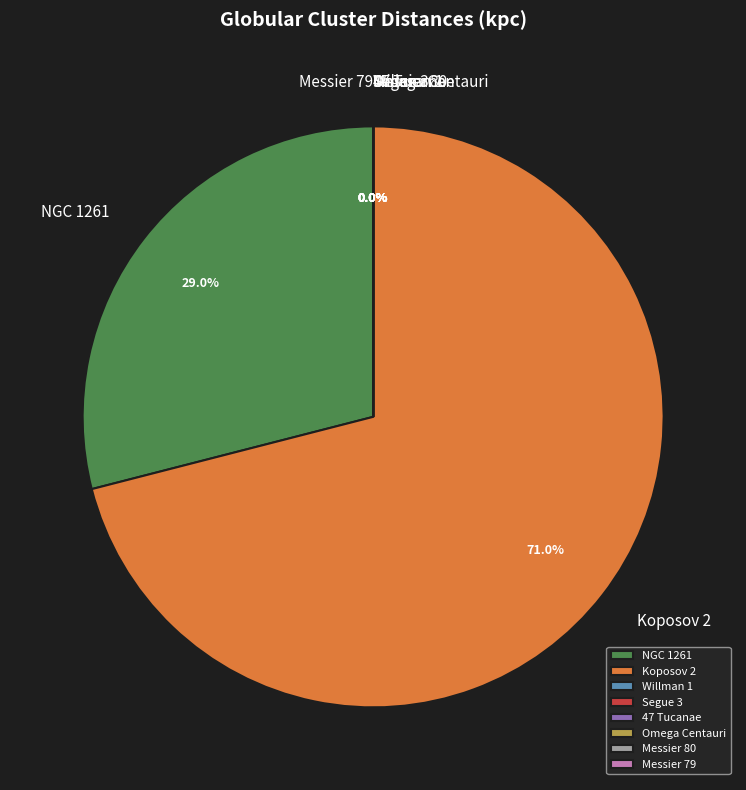

Which slice is the smallest?

Omega Centauri